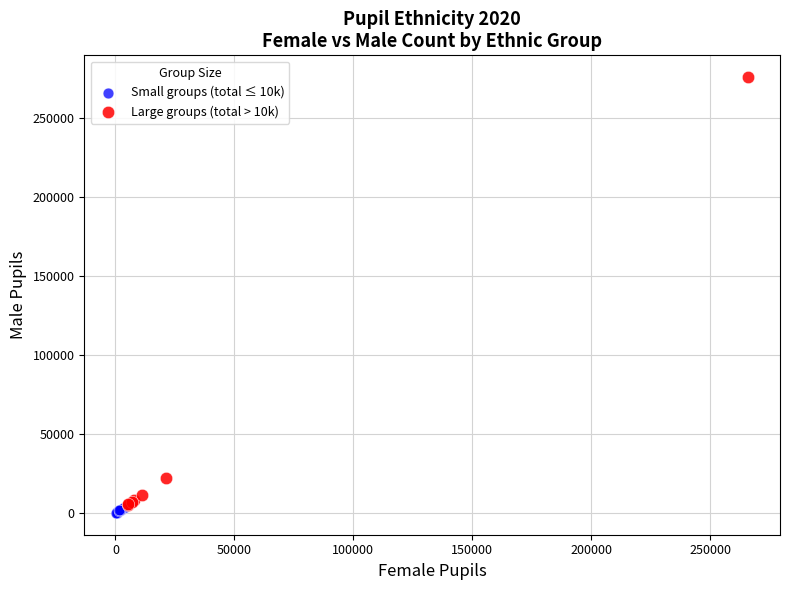

Which series contains the highest Y value?

Large groups (total > 10k)